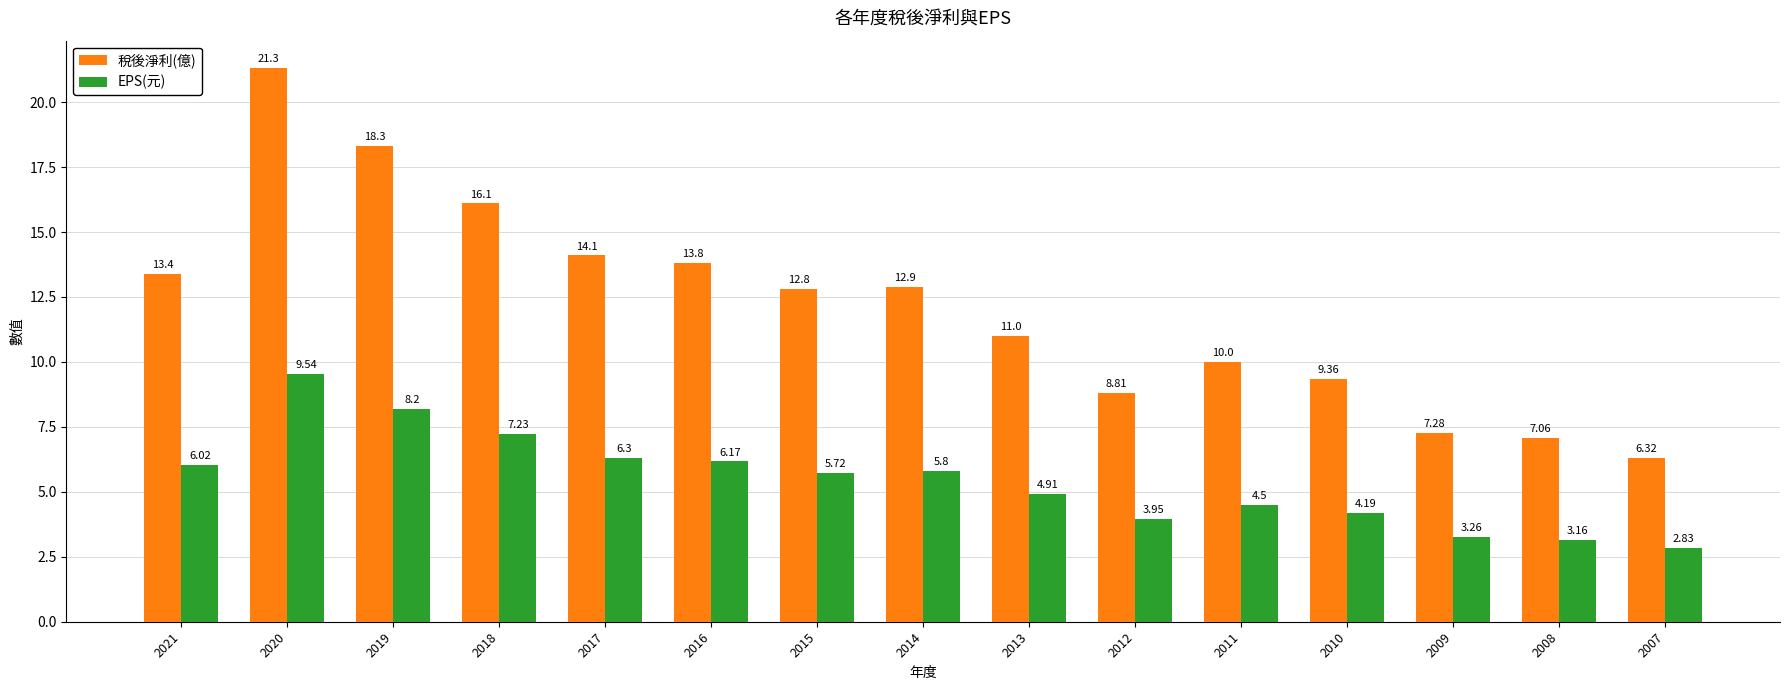

What is the spread (max minus min) of values at 2013?

6.1